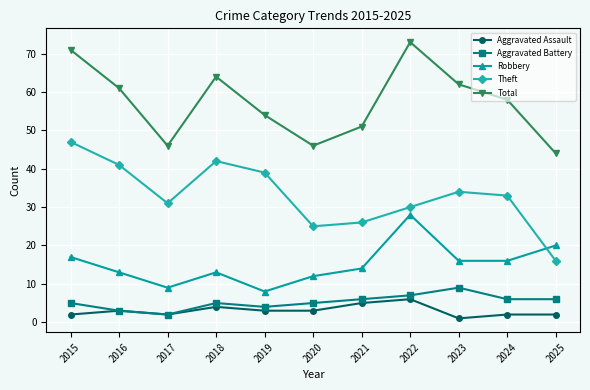

What is the average value of the Theft series?

33